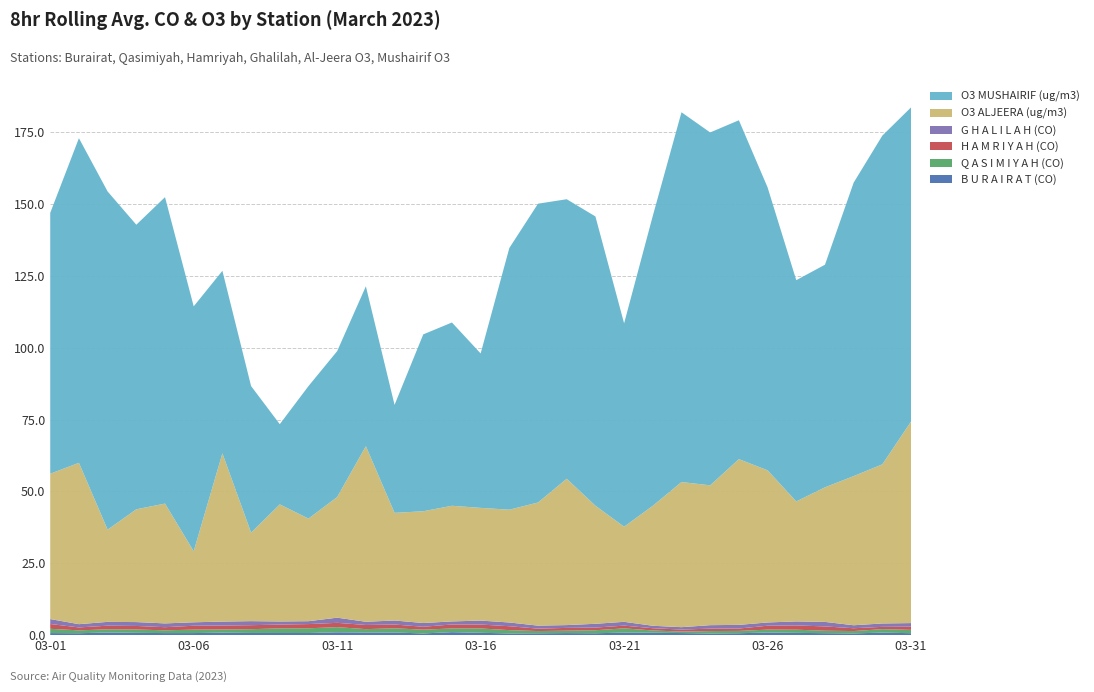

Reading right to left, extract all data points from this chart.

B U R A I R A T (CO): 2023-03-31=0.7	2023-03-30=0.9	2023-03-29=0.6	2023-03-28=0.7	2023-03-27=0.8	2023-03-26=0.9	2023-03-25=0.7	2023-03-24=0.6	2023-03-23=0.7	2023-03-22=0.8	2023-03-21=0.9	2023-03-20=0.7	2023-03-19=0.7	2023-03-18=0.6	2023-03-17=0.6	2023-03-16=0.8	2023-03-15=1.0	2023-03-14=0.6	2023-03-13=0.9	2023-03-12=0.9	2023-03-11=1.0	2023-03-10=0.7	2023-03-09=0.8	2023-03-08=0.8	2023-03-07=0.9	2023-03-06=0.7	2023-03-05=0.7	2023-03-04=0.8	2023-03-03=0.9	2023-03-02=0.7	2023-03-01=0.7
Q A S I M I Y A H (CO): 2023-03-31=1.2	2023-03-30=1.2	2023-03-29=0.8	2023-03-28=0.9	2023-03-27=1.1	2023-03-26=1.0	2023-03-25=0.8	2023-03-24=0.8	2023-03-23=0.5	2023-03-22=0.8	2023-03-21=1.5	2023-03-20=1.0	2023-03-19=0.8	2023-03-18=0.8	2023-03-17=1.1	2023-03-16=1.5	2023-03-15=1.3	2023-03-14=1.3	2023-03-13=1.5	2023-03-12=1.2	2023-03-11=1.8	2023-03-10=1.6	2023-03-09=1.6	2023-03-08=1.3	2023-03-07=1.1	2023-03-06=1.2	2023-03-05=1.0	2023-03-04=1.2	2023-03-03=1.1	2023-03-02=1.0	2023-03-01=1.5
H A M R I Y A H (CO): 2023-03-31=1.1	2023-03-30=0.8	2023-03-29=1.0	2023-03-28=1.5	2023-03-27=1.5	2023-03-26=1.4	2023-03-25=0.8	2023-03-24=0.8	2023-03-23=0.7	2023-03-22=0.8	2023-03-21=0.9	2023-03-20=0.9	2023-03-19=1.0	2023-03-18=0.8	2023-03-17=1.4	2023-03-16=1.4	2023-03-15=1.4	2023-03-14=1.0	2023-03-13=1.3	2023-03-12=1.4	2023-03-11=1.5	2023-03-10=1.5	2023-03-09=1.3	2023-03-08=1.4	2023-03-07=1.4	2023-03-06=1.4	2023-03-05=1.1	2023-03-04=1.2	2023-03-03=1.3	2023-03-02=1.0	2023-03-01=1.7
G H A L I L A H (CO): 2023-03-31=1.2	2023-03-30=1.2	2023-03-29=1.0	2023-03-28=1.6	2023-03-27=1.4	2023-03-26=1.1	2023-03-25=1.3	2023-03-24=1.2	2023-03-23=0.8	2023-03-22=0.9	2023-03-21=1.3	2023-03-20=1.3	2023-03-19=1.0	2023-03-18=1.0	2023-03-17=1.3	2023-03-16=1.4	2023-03-15=1.1	2023-03-14=1.3	2023-03-13=1.4	2023-03-12=1.1	2023-03-11=1.8	2023-03-10=1.0	2023-03-09=1.1	2023-03-08=1.4	2023-03-07=1.4	2023-03-06=1.2	2023-03-05=1.3	2023-03-04=1.3	2023-03-03=1.3	2023-03-02=1.1	2023-03-01=1.7
O3 ALJEERA (ug/m3): 2023-03-31=70.1	2023-03-30=55.4	2023-03-29=51.9	2023-03-28=46.8	2023-03-27=41.8	2023-03-26=53.0	2023-03-25=57.7	2023-03-24=48.7	2023-03-23=50.5	2023-03-22=41.8	2023-03-21=33.1	2023-03-20=41.1	2023-03-19=50.9	2023-03-18=42.9	2023-03-17=39.3	2023-03-16=39.2	2023-03-15=40.2	2023-03-14=38.9	2023-03-13=37.5	2023-03-12=61.1	2023-03-11=42.0	2023-03-10=35.7	2023-03-09=40.8	2023-03-08=30.8	2023-03-07=58.6	2023-03-06=24.7	2023-03-05=41.7	2023-03-04=39.2	2023-03-03=32.1	2023-03-02=56.2	2023-03-01=50.6
O3 MUSHAIRIF (ug/m3): 2023-03-31=109.3	2023-03-30=114.4	2023-03-29=102.1	2023-03-28=77.5	2023-03-27=77.0	2023-03-26=98.5	2023-03-25=117.9	2023-03-24=122.8	2023-03-23=128.7	2023-03-22=100.9	2023-03-21=70.8	2023-03-20=100.7	2023-03-19=97.3	2023-03-18=104.0	2023-03-17=91.1	2023-03-16=53.7	2023-03-15=63.8	2023-03-14=61.6	2023-03-13=37.6	2023-03-12=55.6	2023-03-11=50.8	2023-03-10=46.1	2023-03-09=27.9	2023-03-08=51.0	2023-03-07=63.5	2023-03-06=85.2	2023-03-05=106.7	2023-03-04=99.0	2023-03-03=117.7	2023-03-02=113.0	2023-03-01=90.8